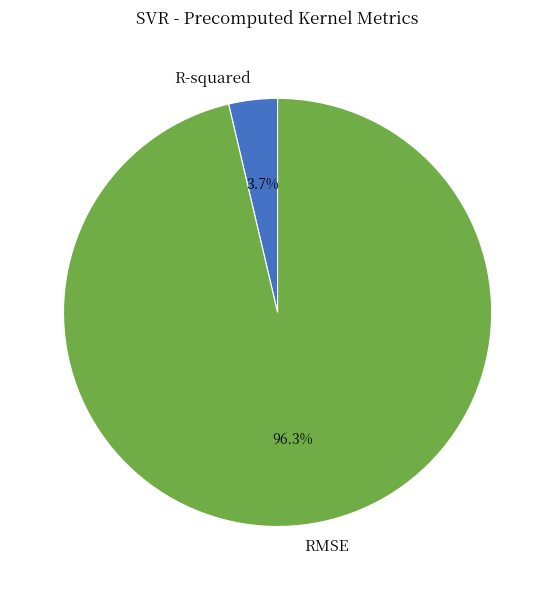

The RMSE slice represents 86% of the pie. True or false?

False